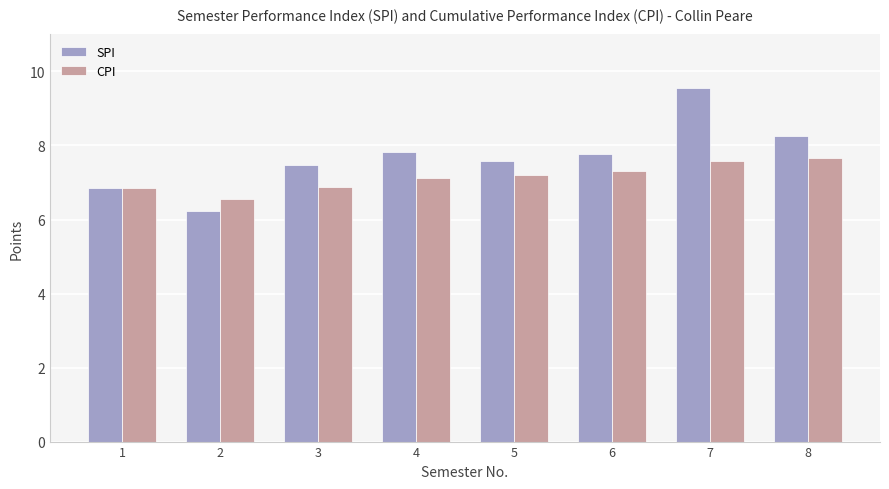

How many values in the CPI series exceed 7?

5